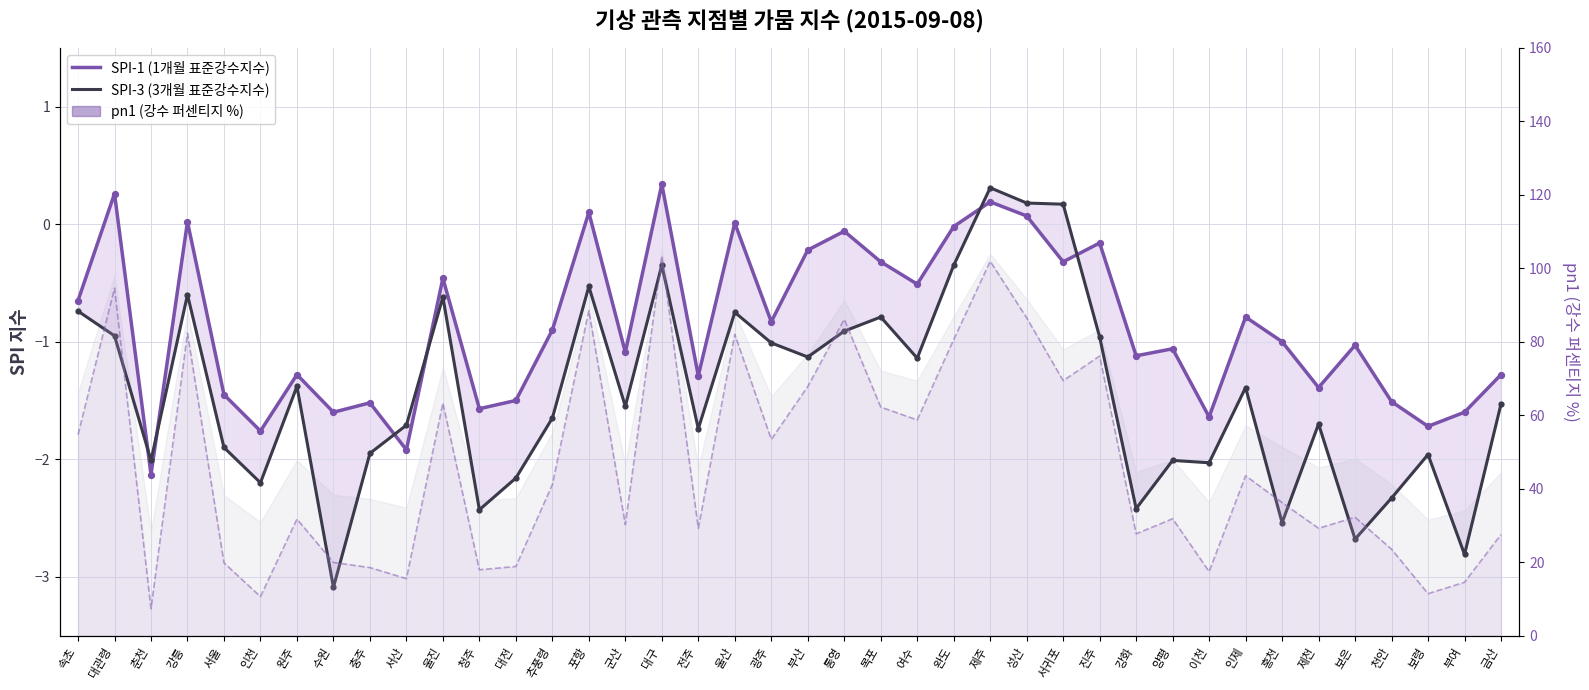

Which series reaches the minimum Y coordinate?

SPI-3 (3개월 표준강수지수)